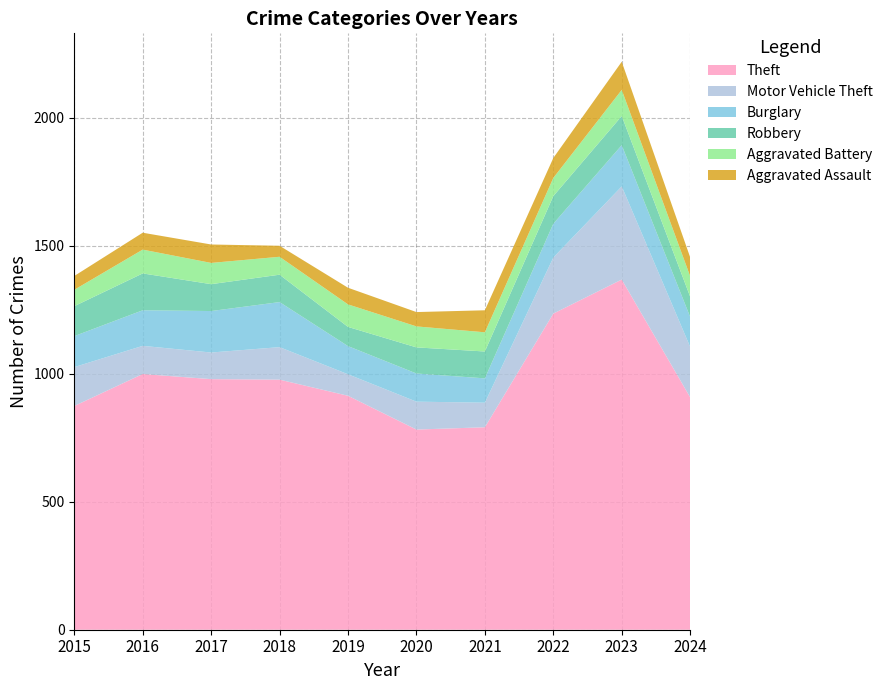

Reading left to right, transcribe all the data shown in this chart.

Theft: 2015=874	2016=999	2017=979	2018=977	2019=914	2020=782	2021=791	2022=1235	2023=1368	2024=908
Motor Vehicle Theft: 2015=152	2016=110	2017=104	2018=127	2019=84	2020=109	2021=96	2022=219	2023=364	2024=197
Burglary: 2015=121	2016=139	2017=162	2018=176	2019=110	2020=110	2021=95	2022=132	2023=161	2024=117
Robbery: 2015=117	2016=144	2017=105	2018=107	2019=75	2020=102	2021=105	2022=108	2023=114	2024=79
Aggravated Battery: 2015=64	2016=93	2017=83	2018=70	2019=88	2020=82	2021=75	2022=71	2023=102	2024=80
Aggravated Assault: 2015=54	2016=66	2017=72	2018=43	2019=65	2020=56	2021=86	2022=78	2023=110	2024=74